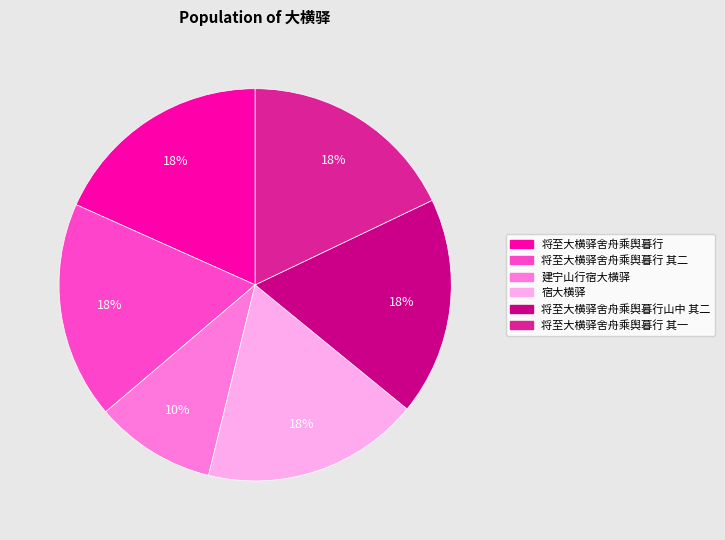

Is there any slice that represents more than half of the pie?

No